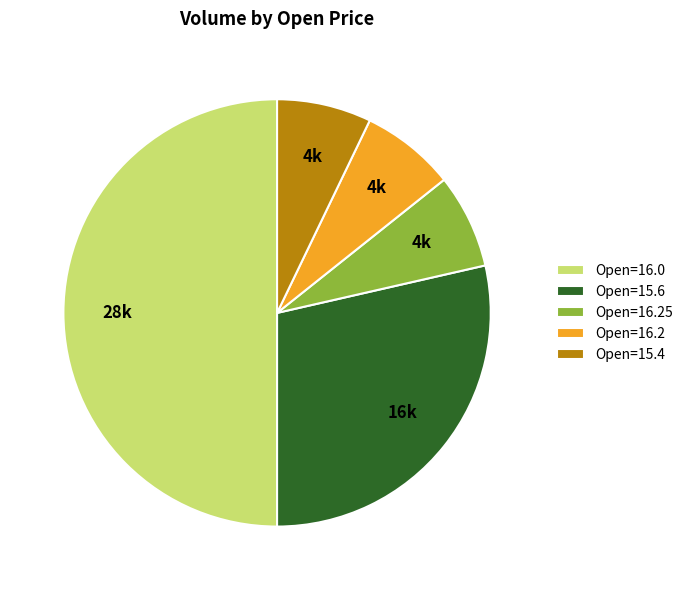

True or false: Open=16.0 accounts for 50% of the total.

True